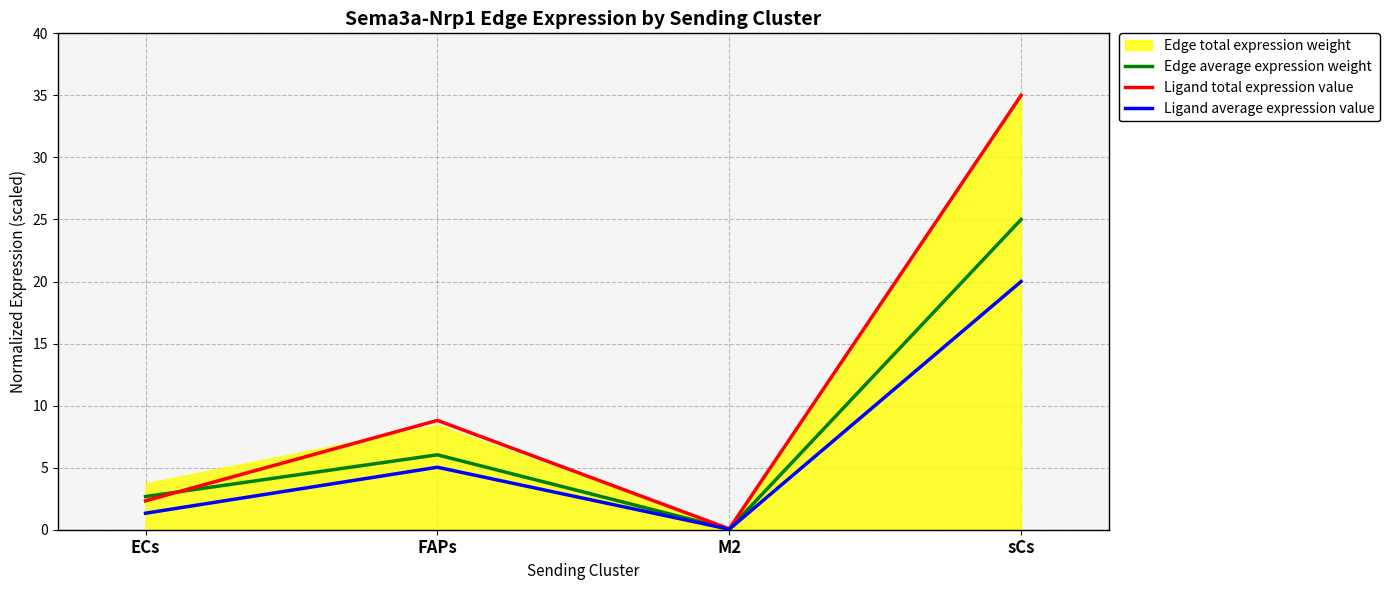

Between sCs and M2, which is larger?

sCs